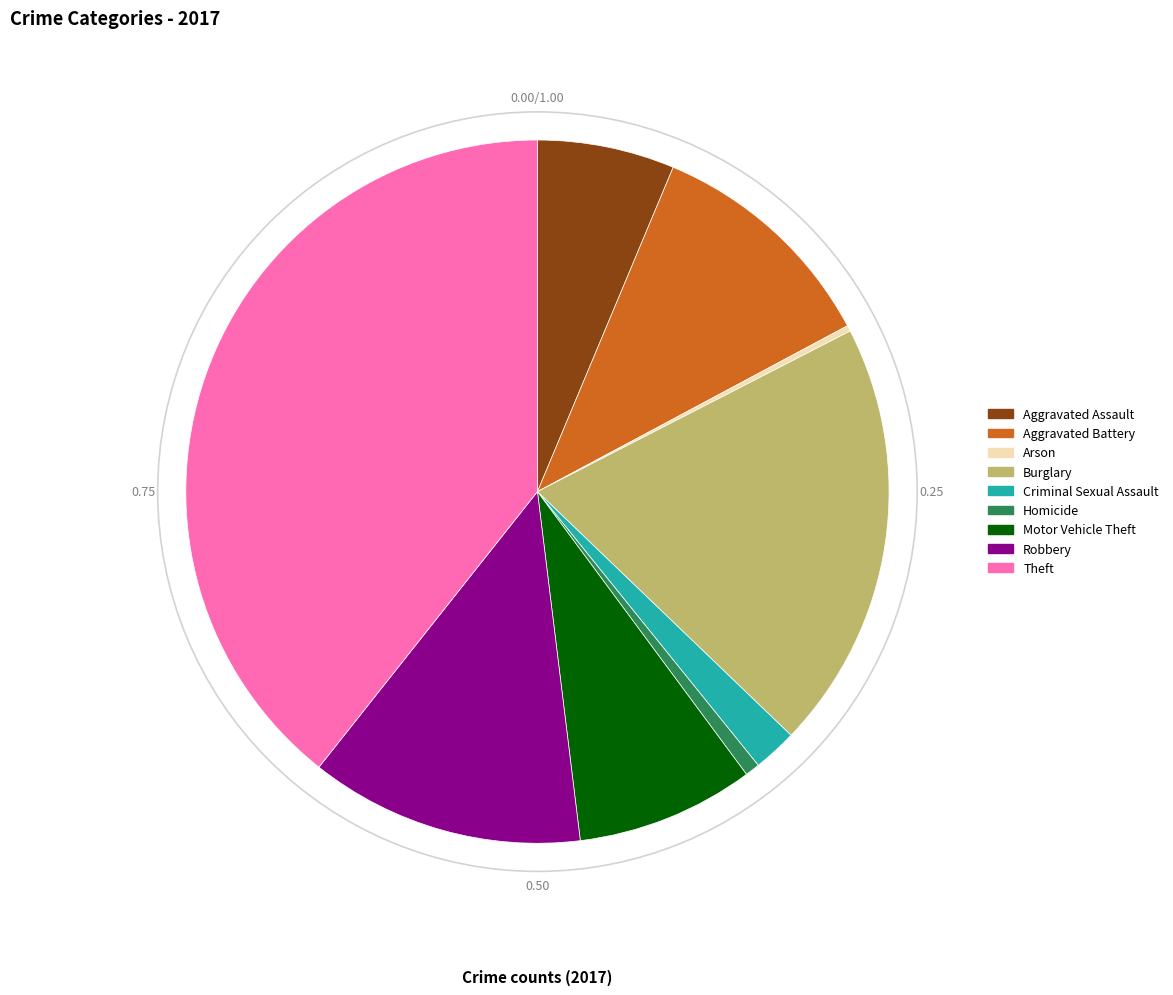

Is the sum of Homicide and Robbery greater than half?

No